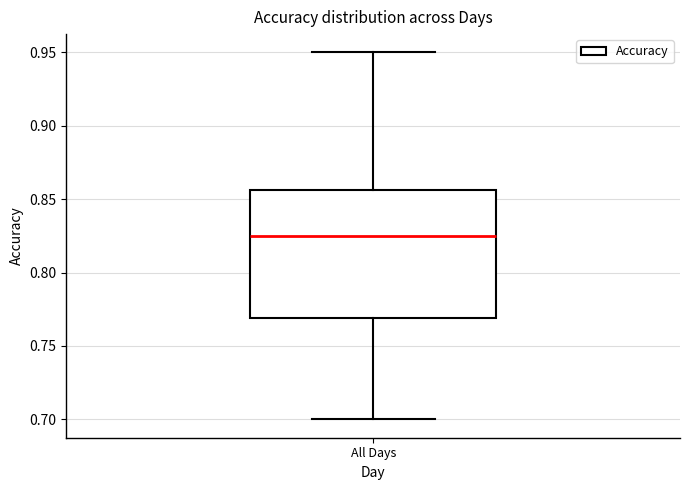

Read this box plot against the y-axis: the position of the median line, the range covered by the box, and the ends of both whiskers. The values are not printed on the chart, so give them approximately, as read against the axis.

median 0.825, box 0.770 to 0.855, whiskers 0.700 to 0.950